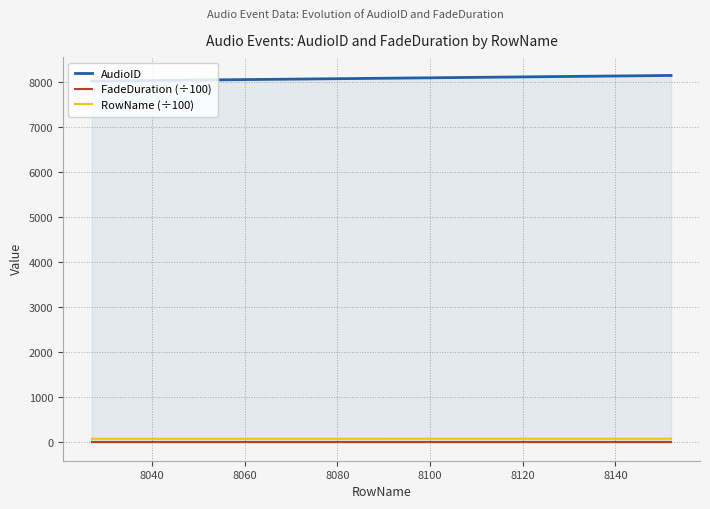

What is the smallest value displayed?

10.0